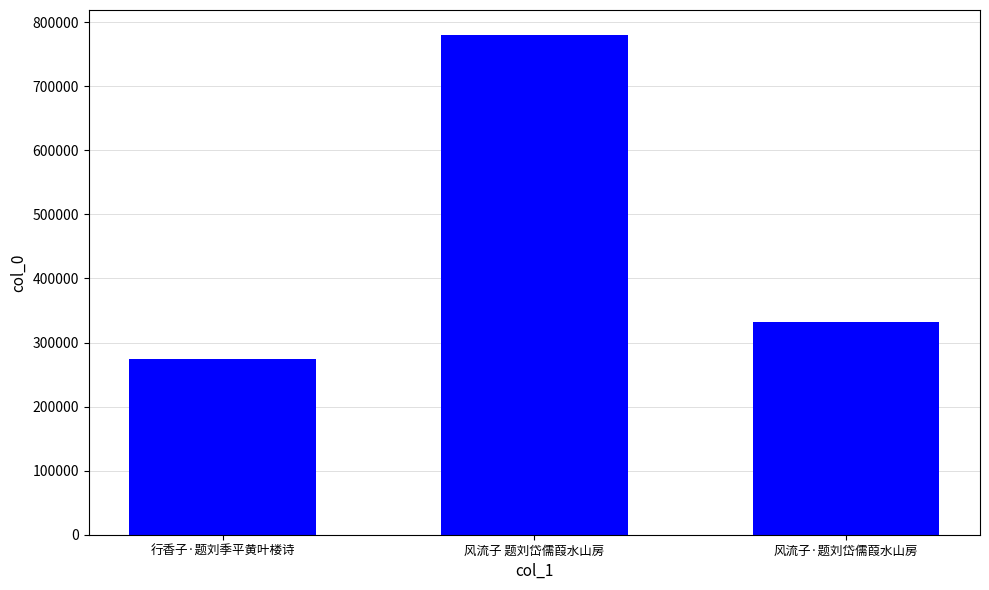

What is the value of the 3rd bar from the left?

332169